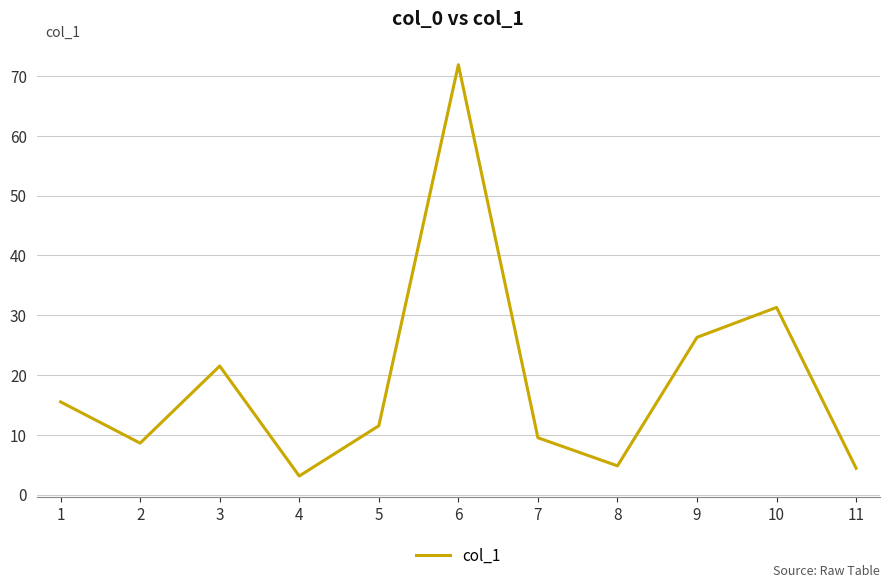

True or false: the data shows 3.1 at 4.

True